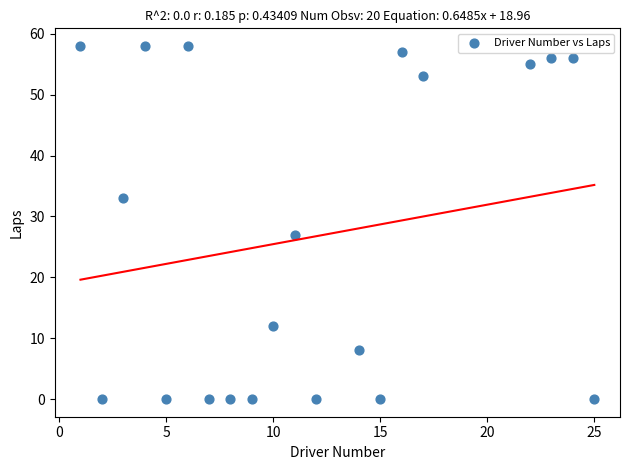

What is the range of Y values (max minus min)?

58